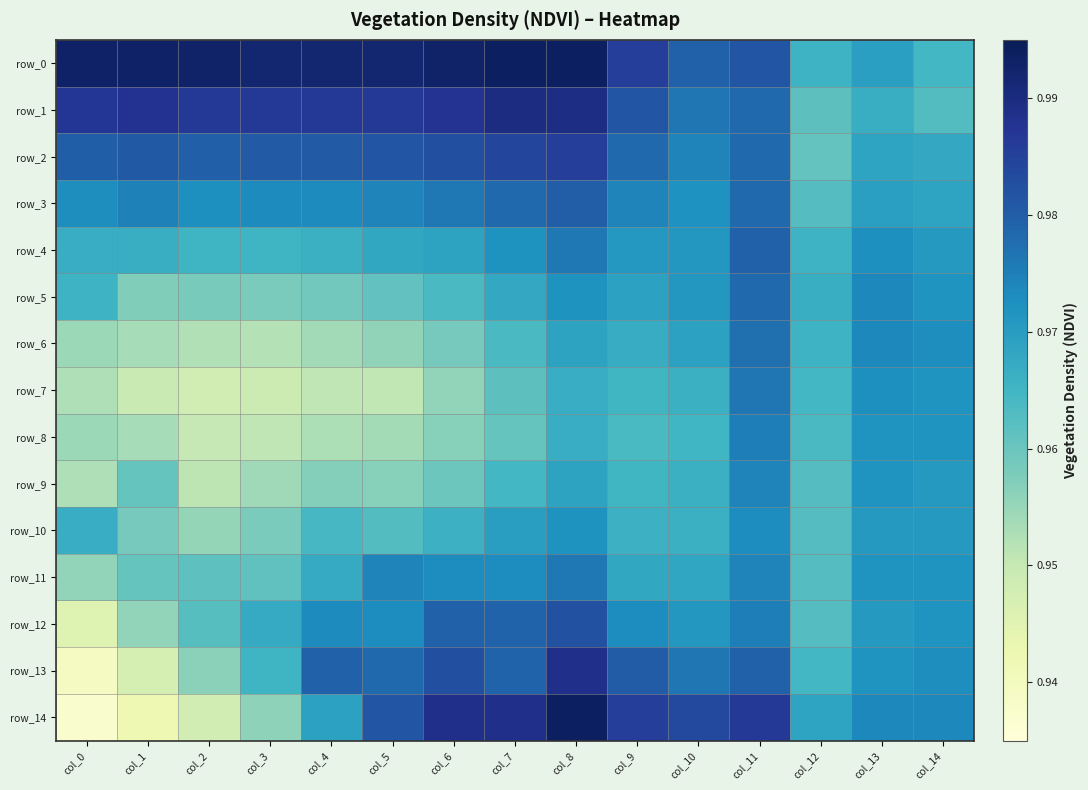

The value of row_13 at col_10 is 1.0. True or false?

True